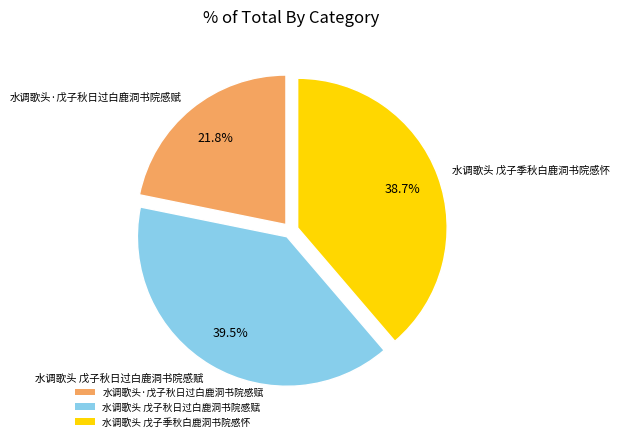

What is the ratio of the value at 水调歌头 戊子季秋白鹿洞书院感怀 to the value at 水调歌头·戊子秋日过白鹿洞书院感赋?

1.8